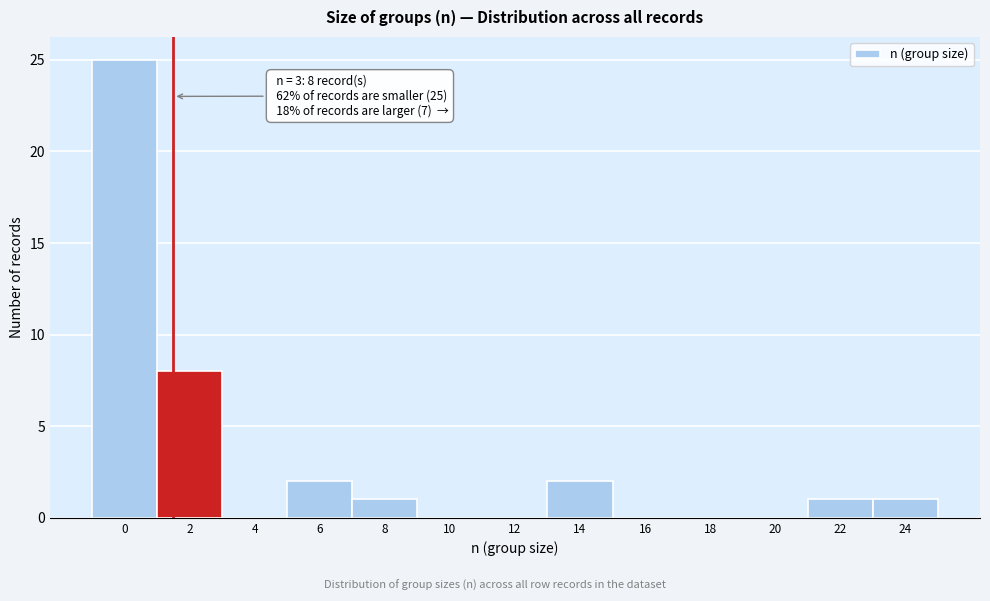

Reading left to right, extract all data points from this chart.

0=25	2=8	4=0	6=2	8=1	10=0	12=0	14=2	16=0	18=0	20=0	22=1	24=1